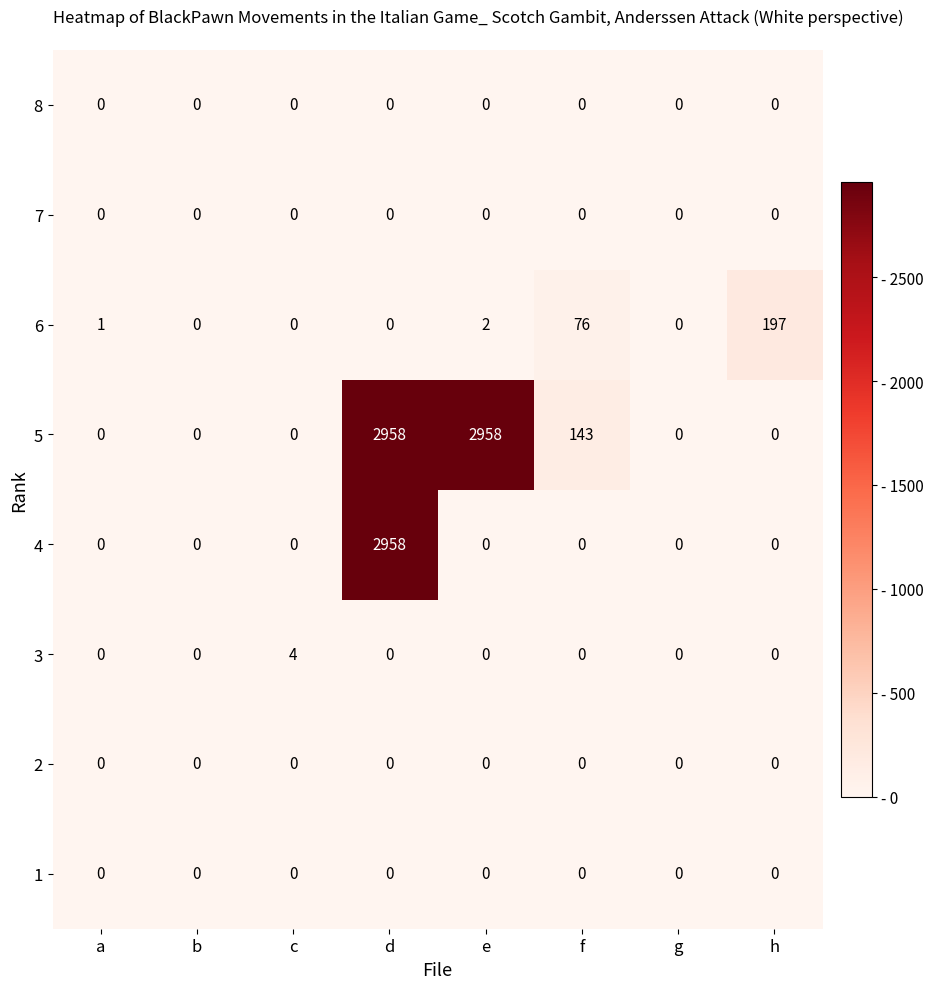

What is the total value across all series at c?

4